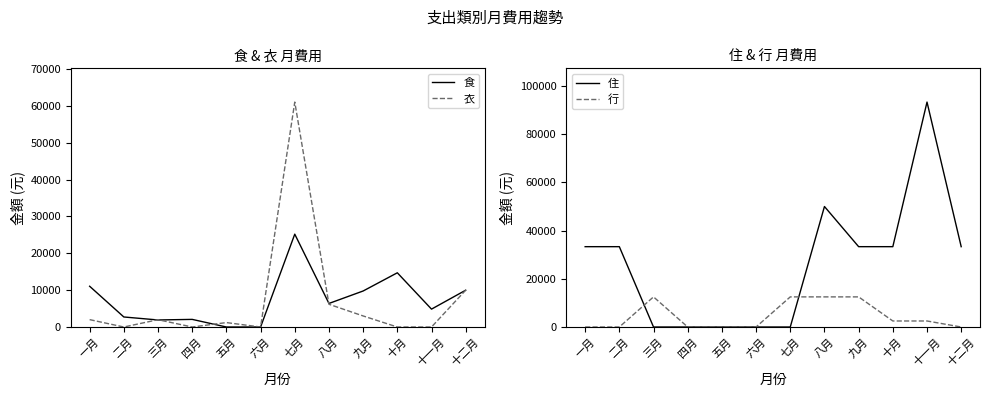

Between which two adjacent categories do 住 and 食 first intersect?

二月 and 三月